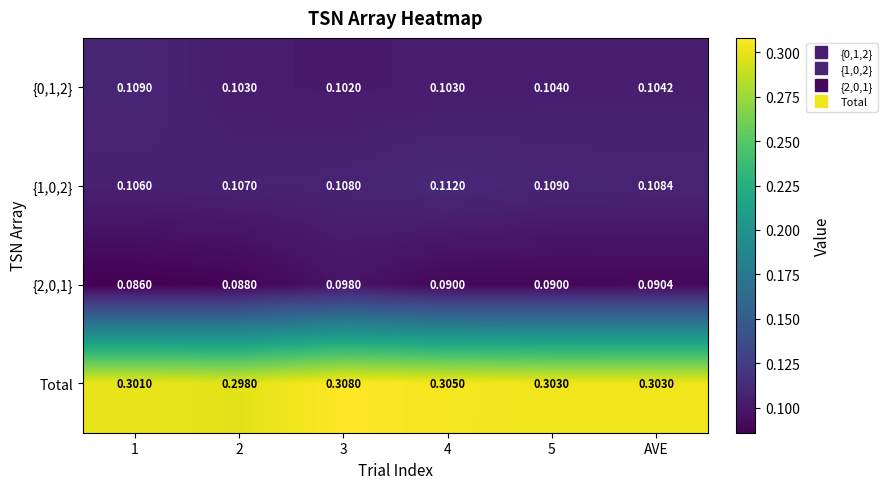

Which series changed the most between 4 and 5?

{1,0,2}